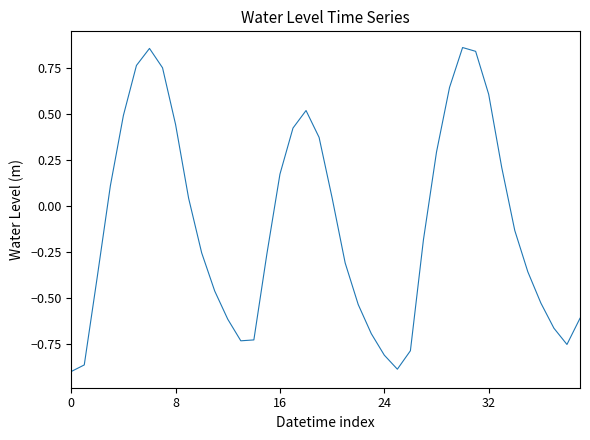

Is this an area chart (filled region under the line)?

No